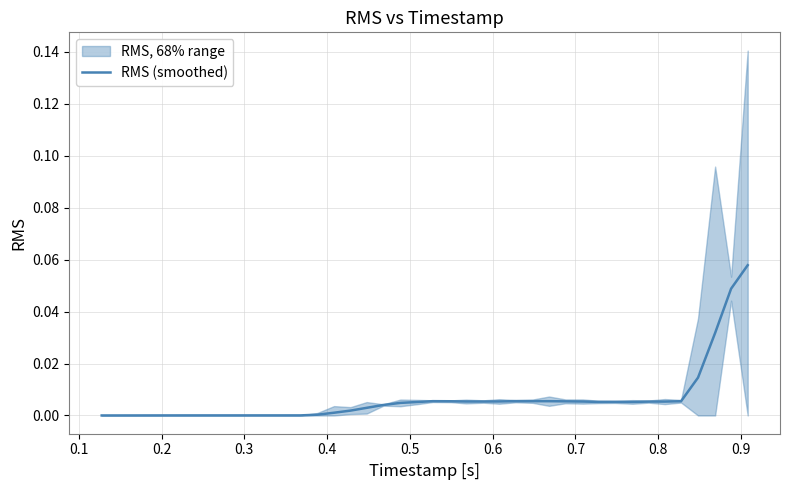

How many lines are shown in the chart?

1